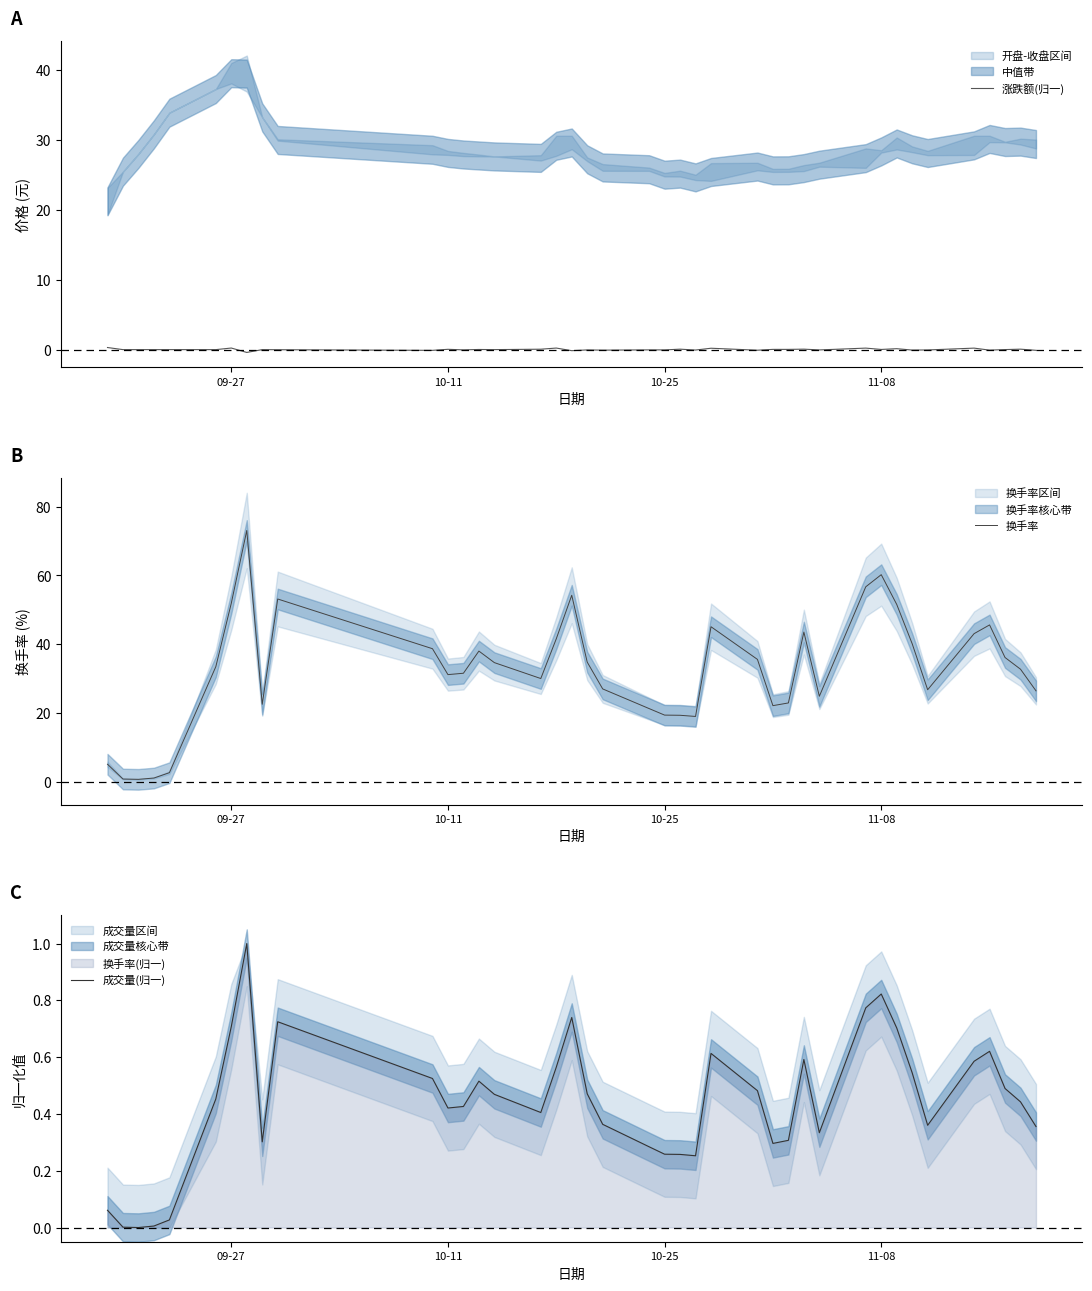

How many positive values does the 涨跌额(归一) series have?

18